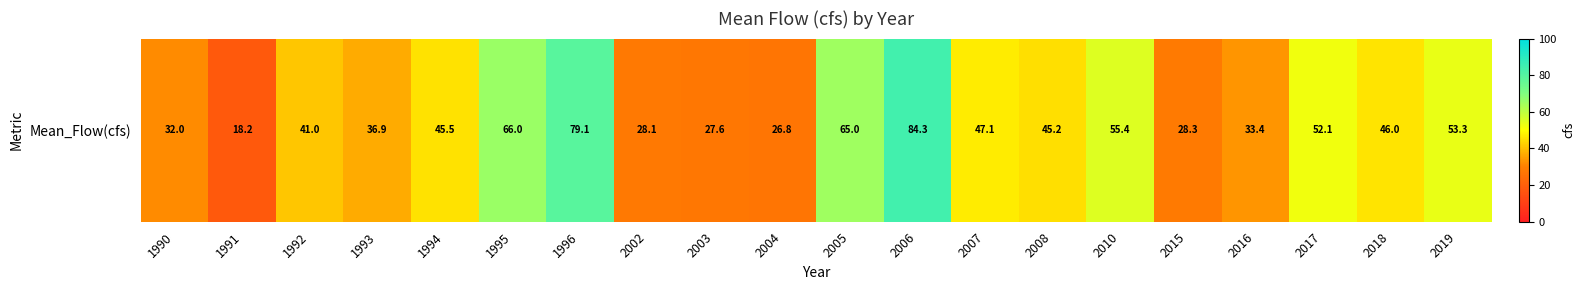

What is the difference between the second highest and second lowest values?

52.3